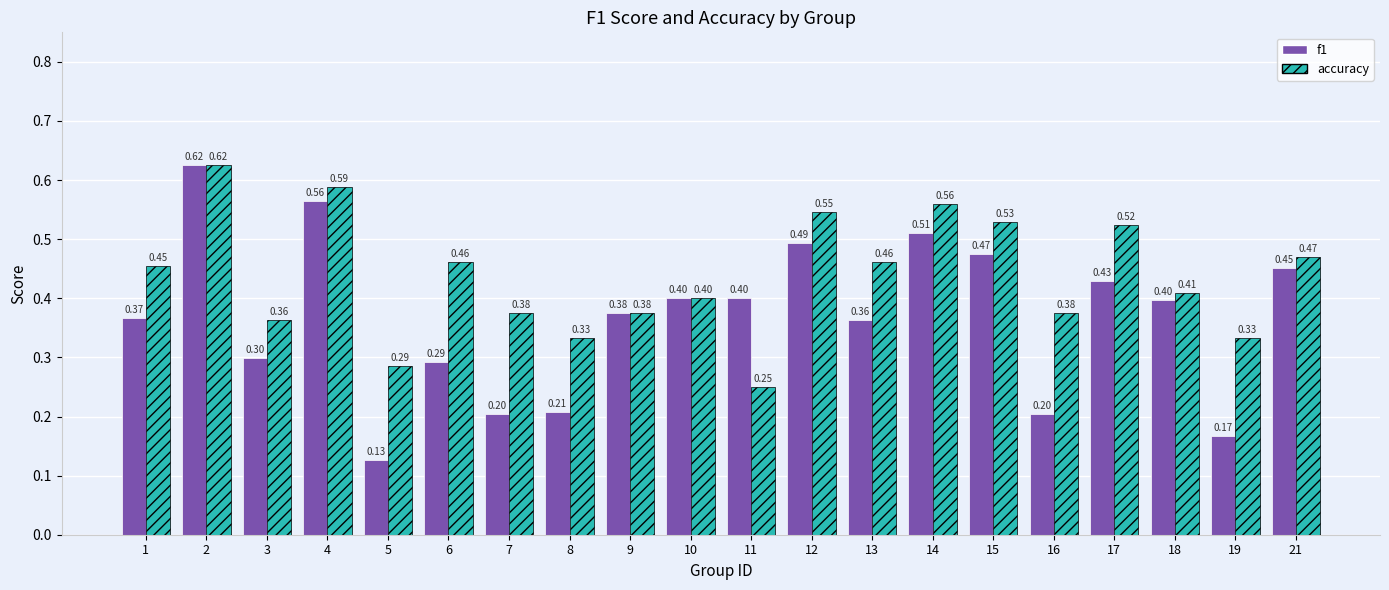

Between 7 and 11, which series saw the biggest shift?

f1